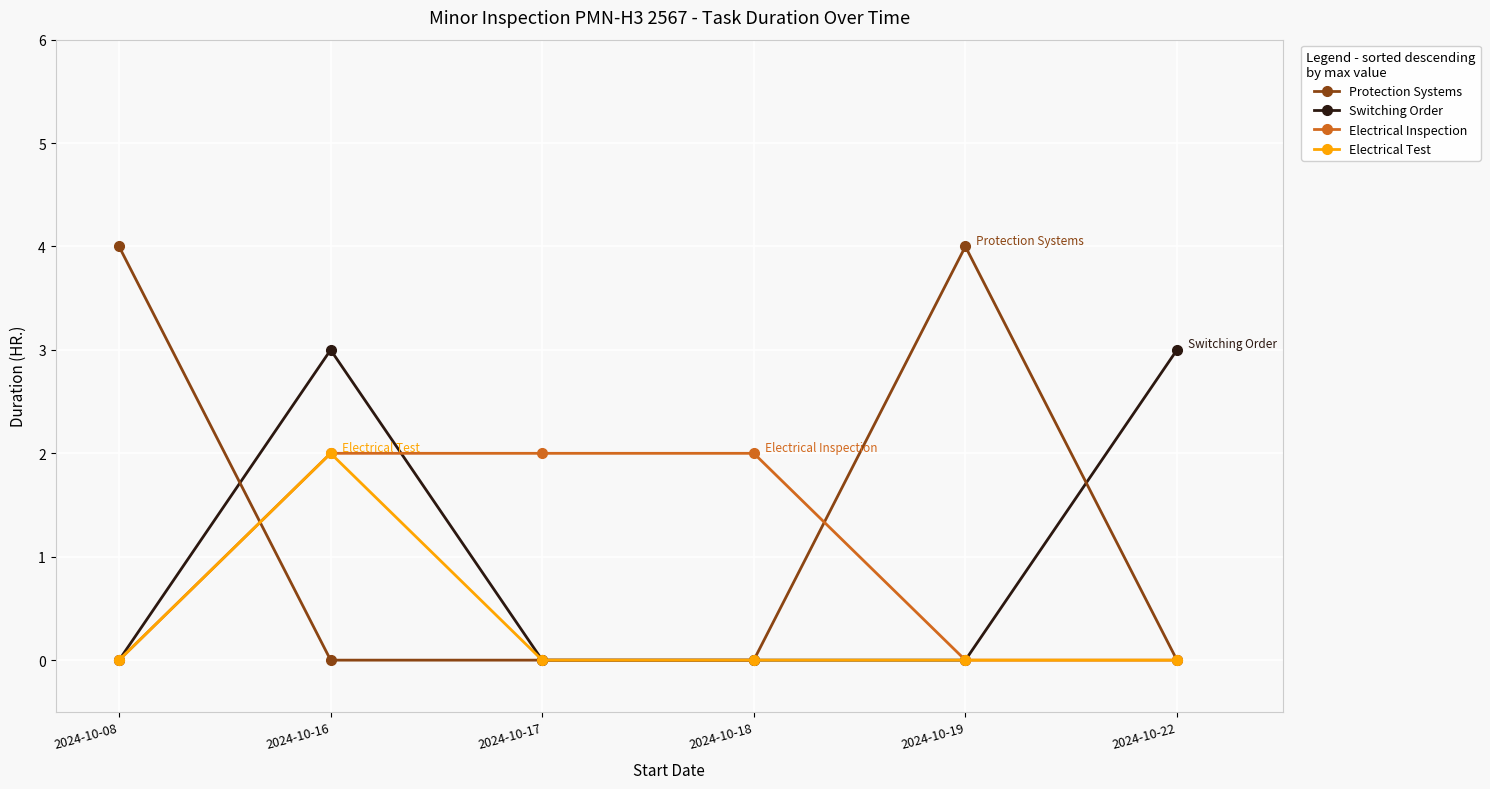

True or false: Protection Systems and Switching Order intersect in this chart.

True